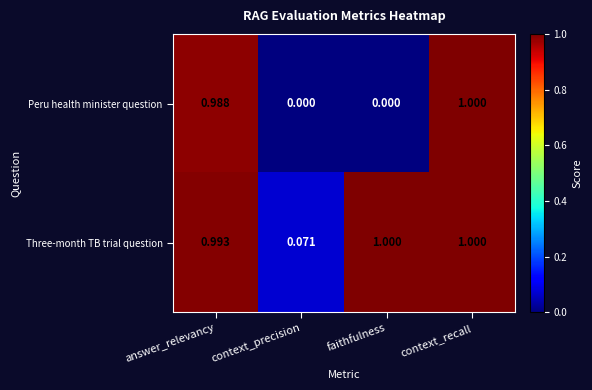

Which category has the lowest value in the Three-month TB trial question series?

context_precision